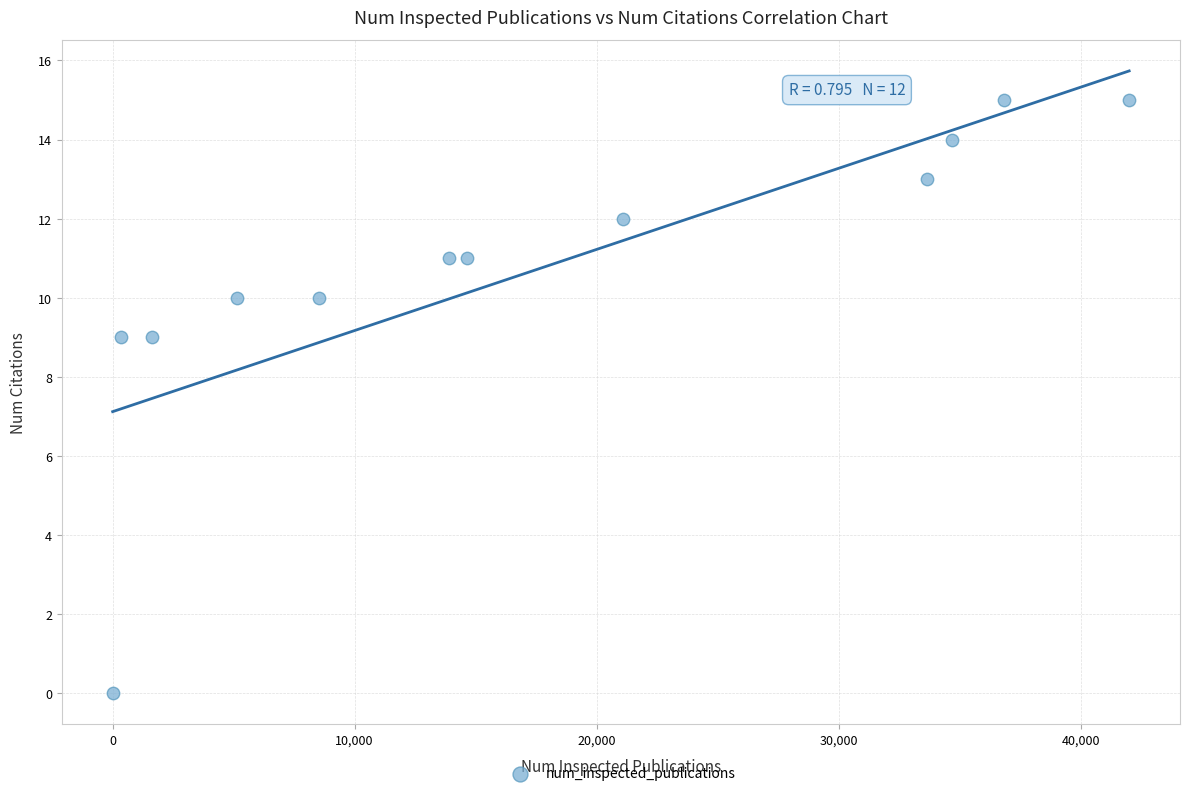

What is the range of X values (max minus min)?

42005